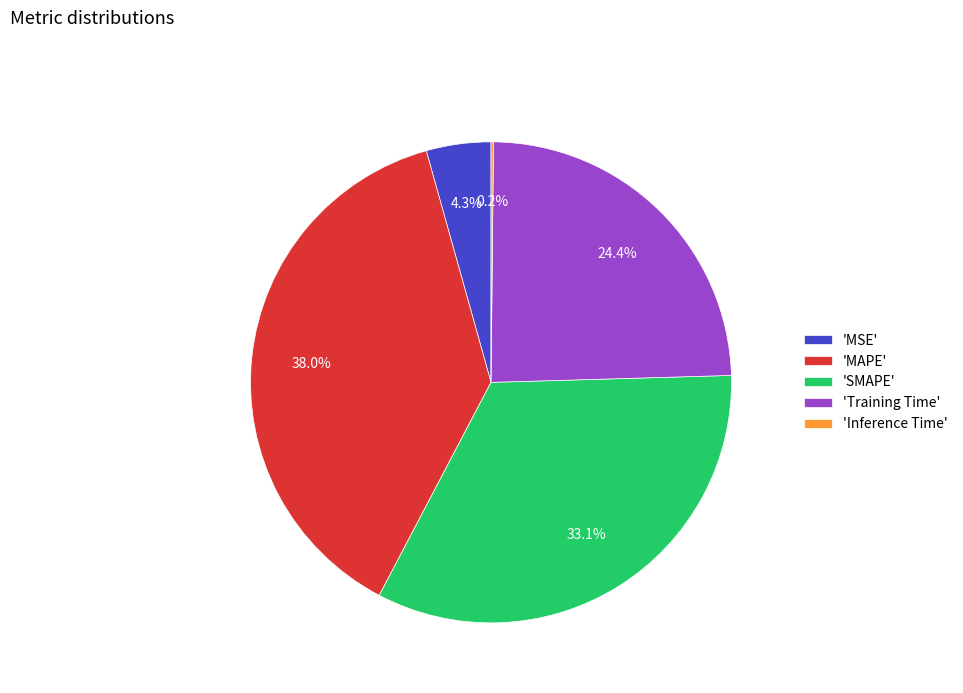

Does any single category account for the majority?

No